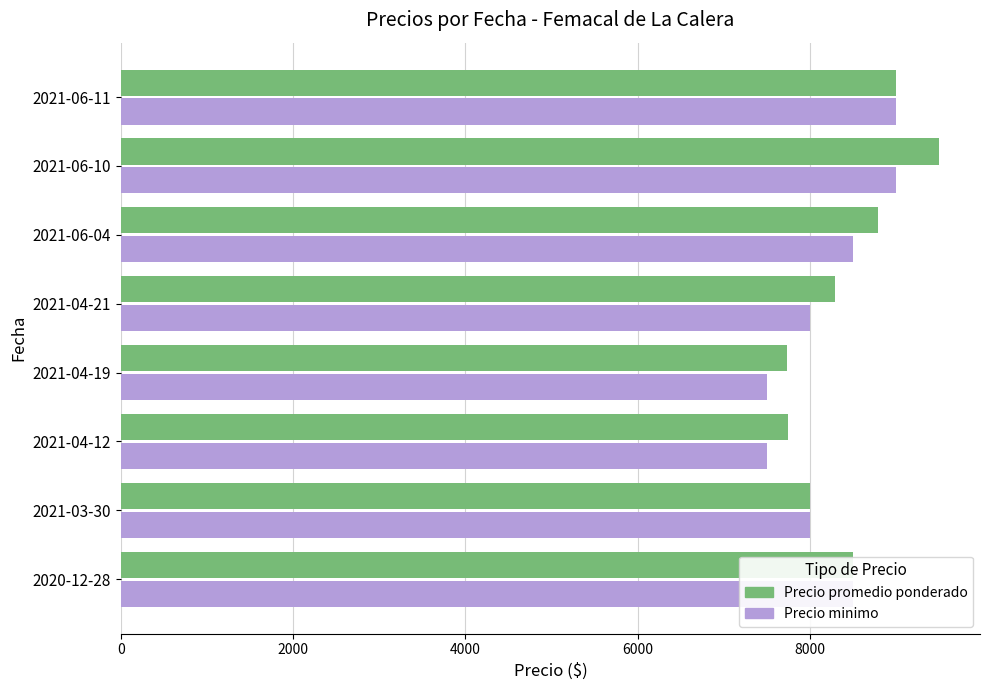

What are all the series names shown in the legend?

Precio promedio ponderado, Precio minimo